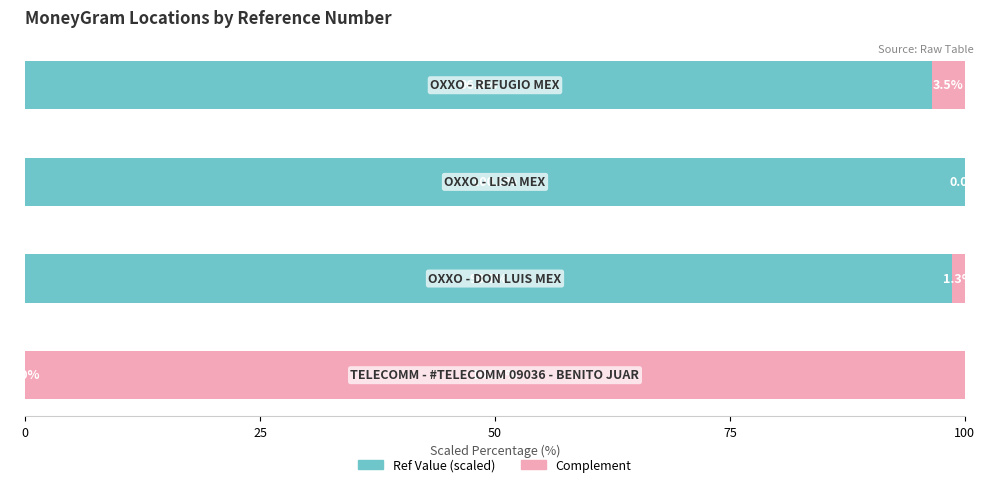

What is the maximum value for Ref Value (scaled)?

100.0